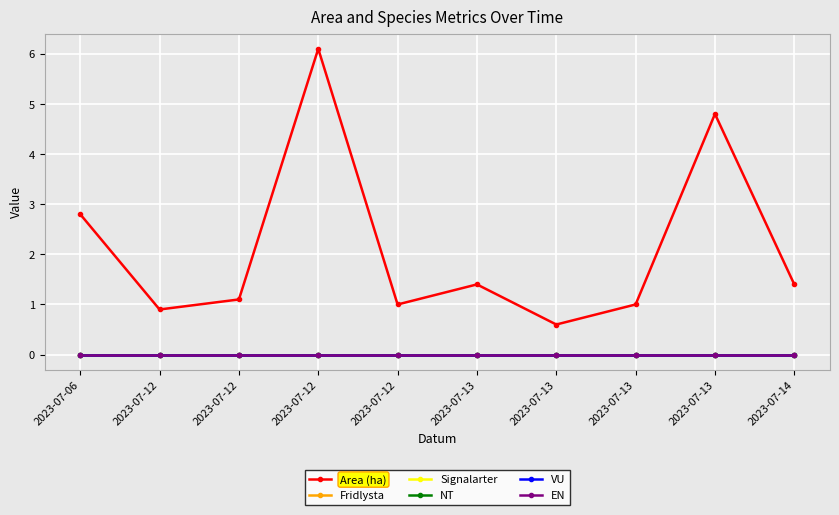

True or false: VU and Signalarter cross at least once.

False